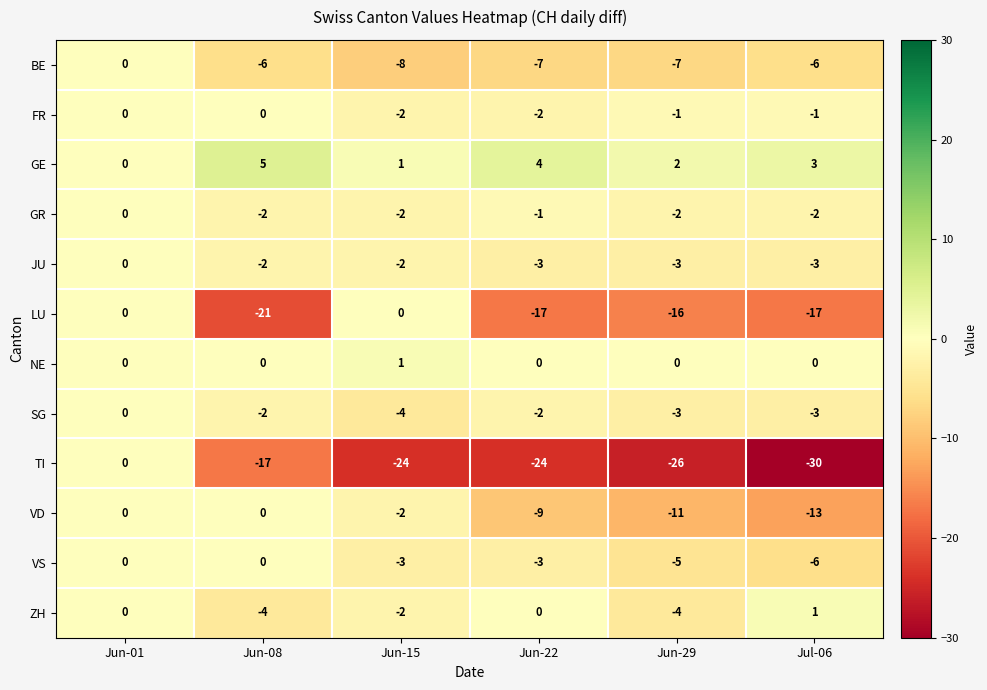

Which category has the lowest value across all series?

Jul-06